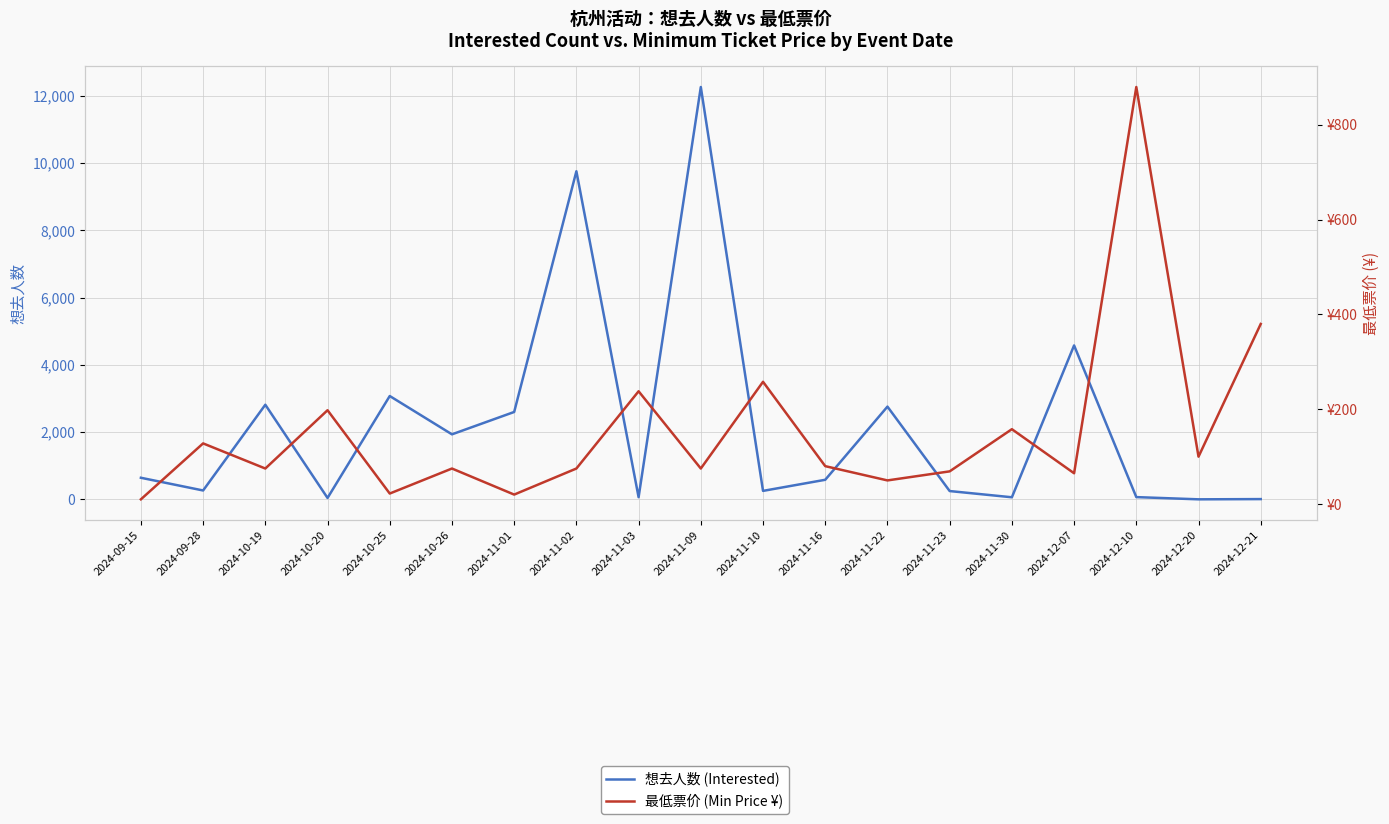

Is the value of 最低票价 (Min Price ¥) at 2024-09-28 greater than the value of 想去人数 (Interested) at 2024-11-16?

No